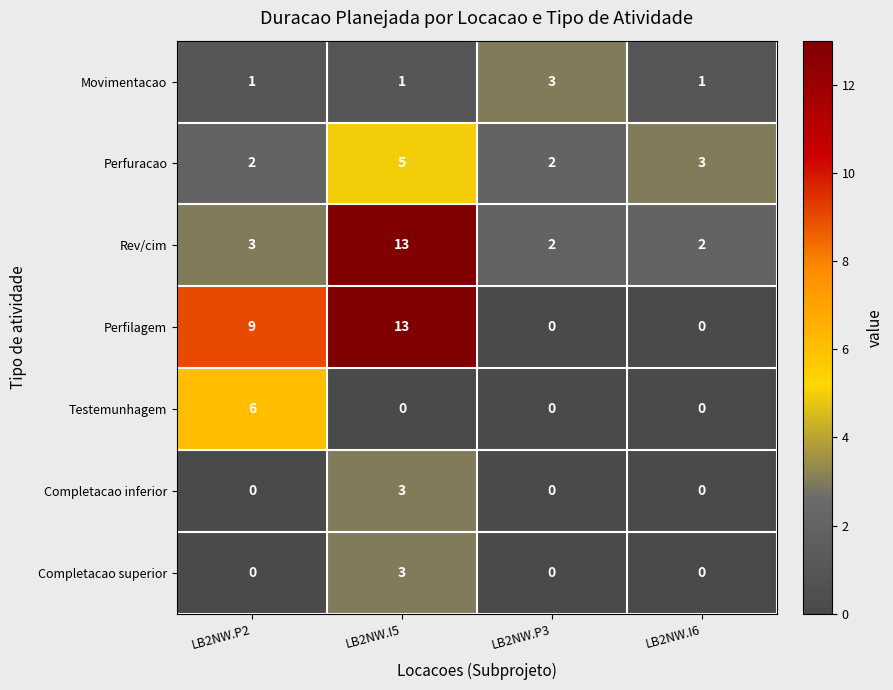

At which label does Testemunhagem reach its peak?

LB2NW.P2